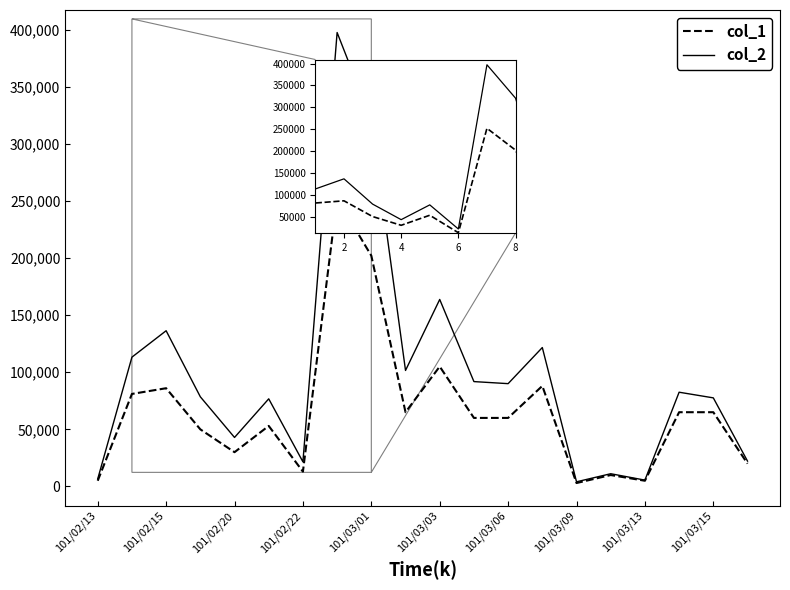

Rank the series by their maximum value, from highest to lowest.

col_2, col_1